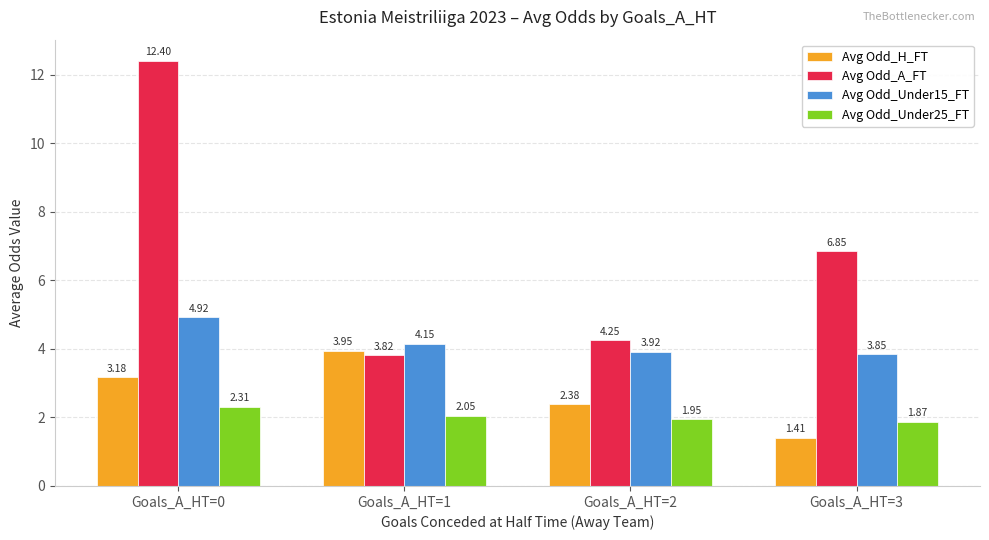

At which category does the chart reach its peak across all series?

Goals_A_HT=0